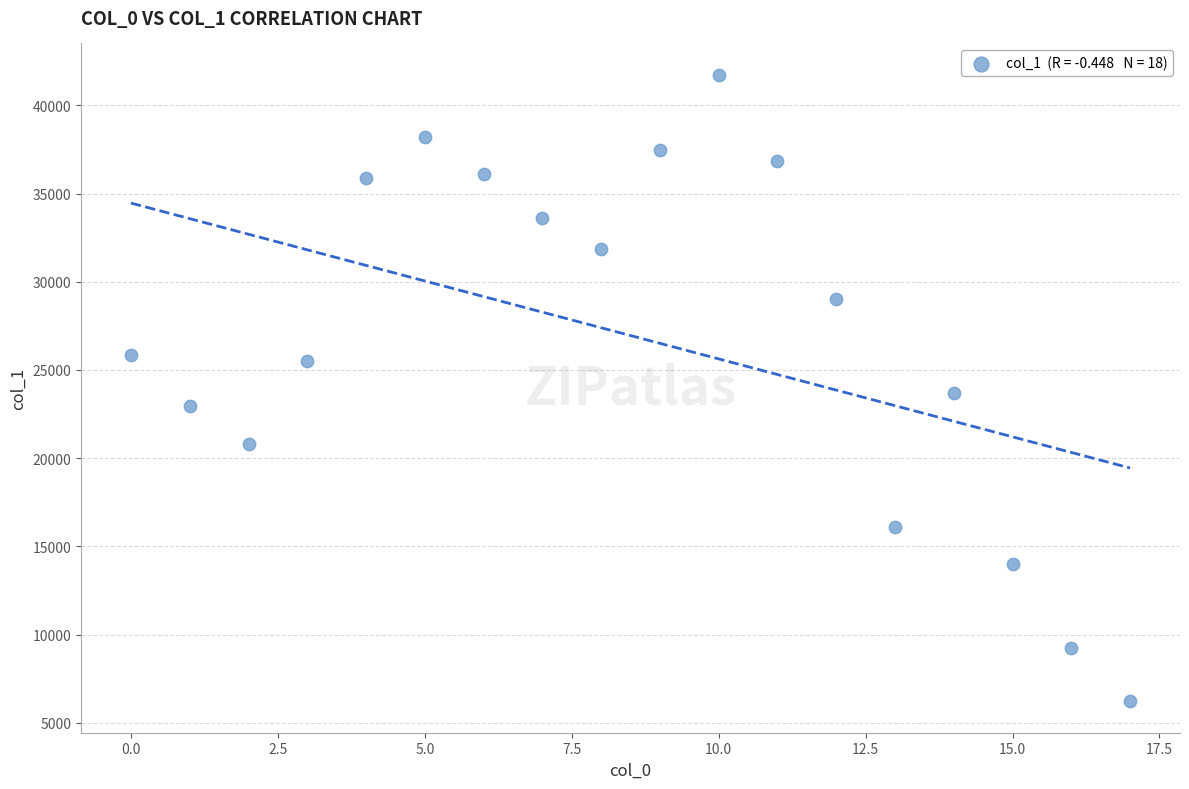

What is the range of Y values (max minus min)?

35526